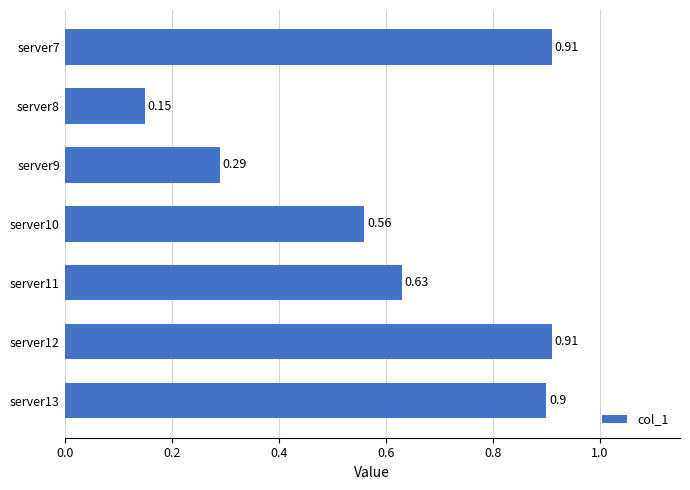

Where is the data nearest to the value 0?

server8